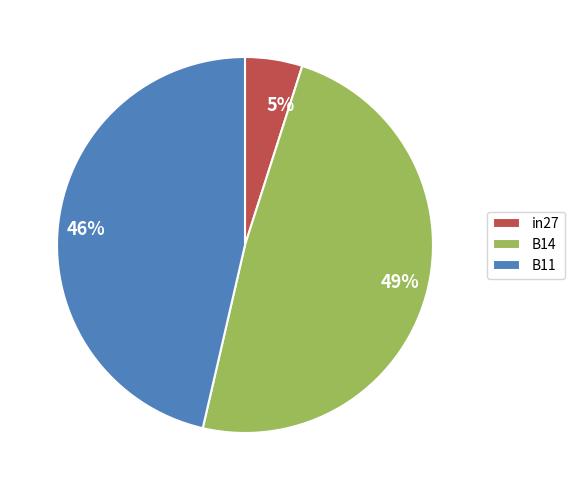

Which has a higher value, in27 or B14?

B14